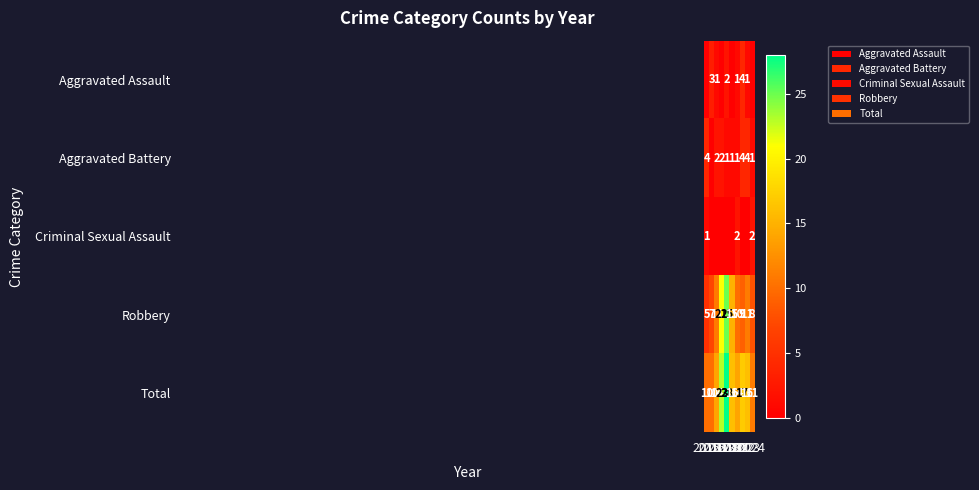

At how many categories does at least one series exceed 14?

5